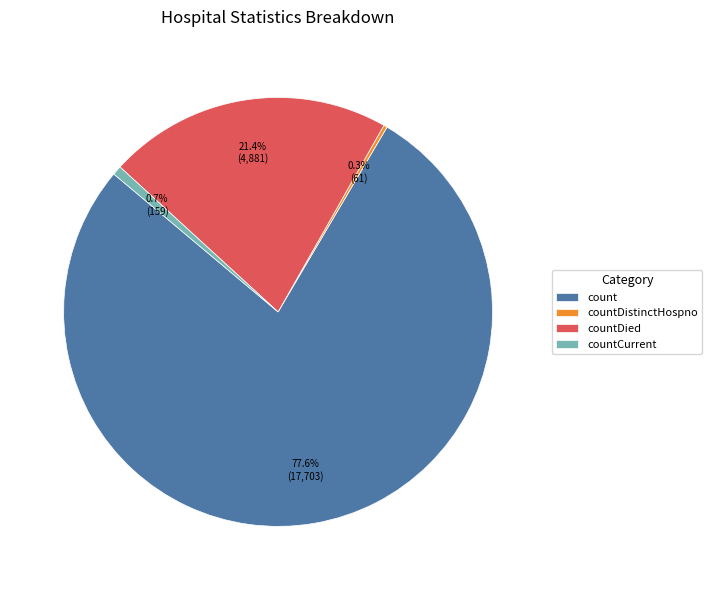

Does any single category account for the majority?

Yes